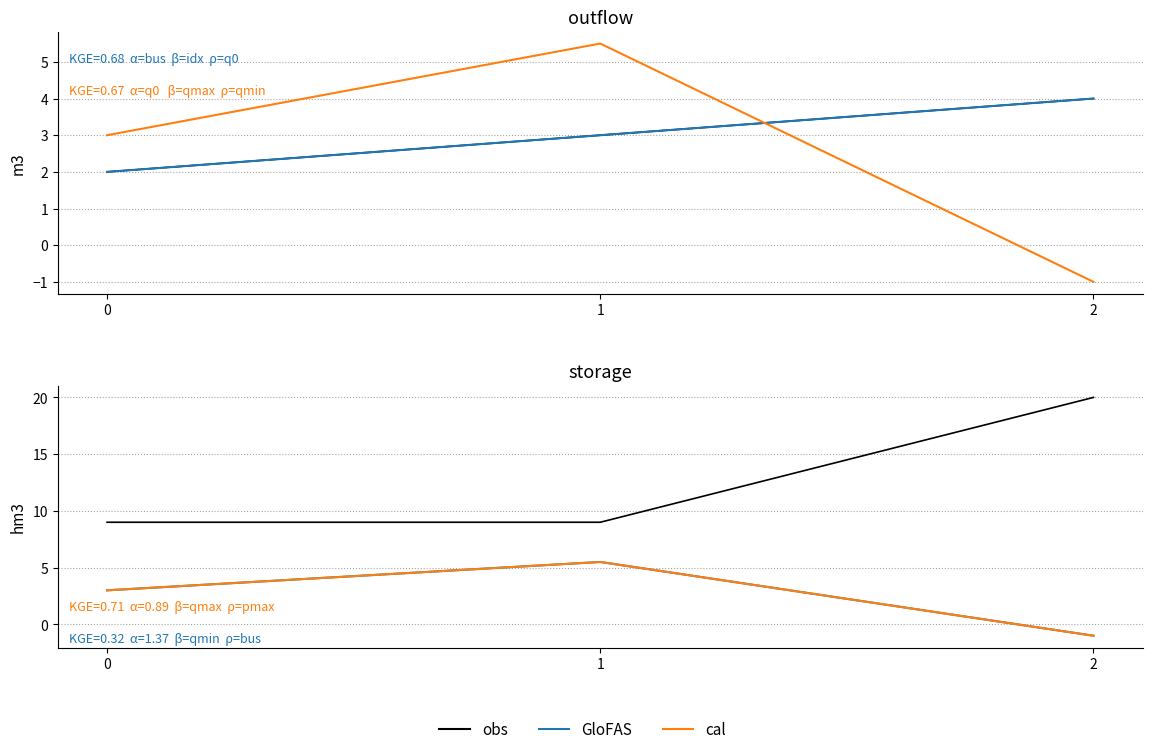

At how many categories does at least one series exceed 13?

1